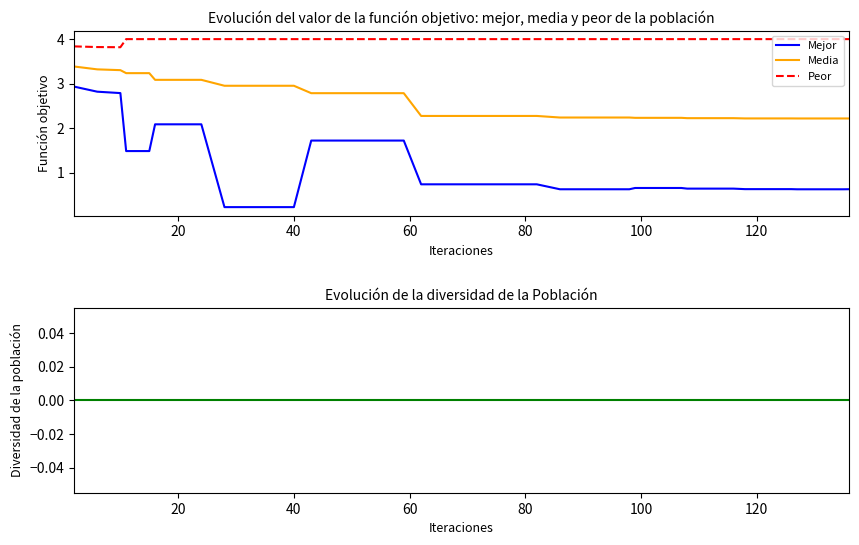

How many categories are shown in the chart?

40